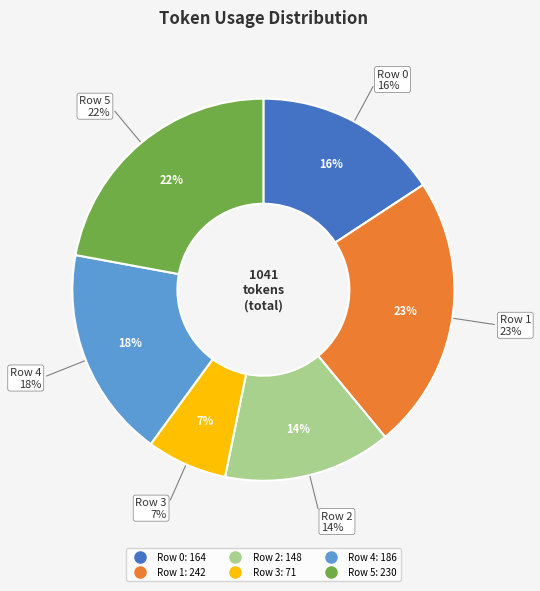

Which has a higher value, Row 3 or Row 0?

Row 0